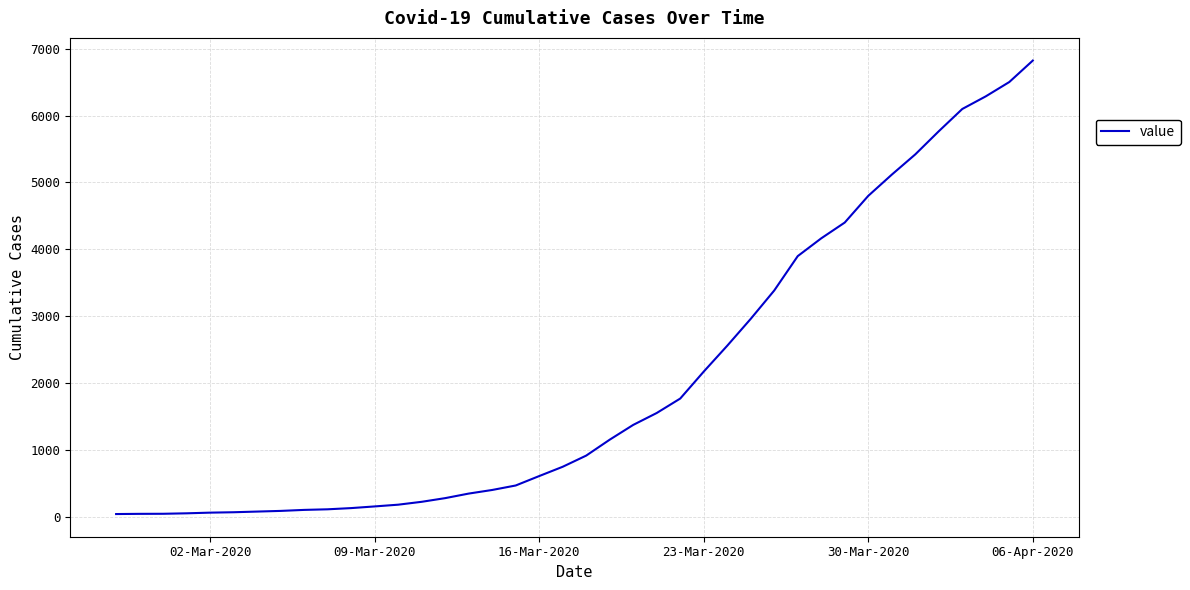

What is the greatest value displayed?

6822